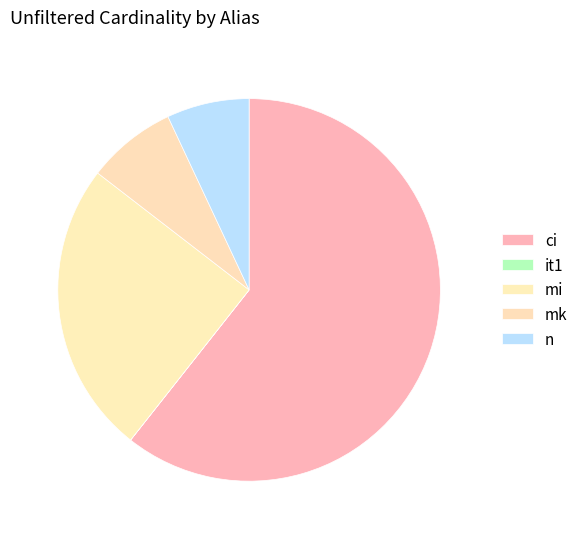

What portion of the pie excludes n?

93.0%